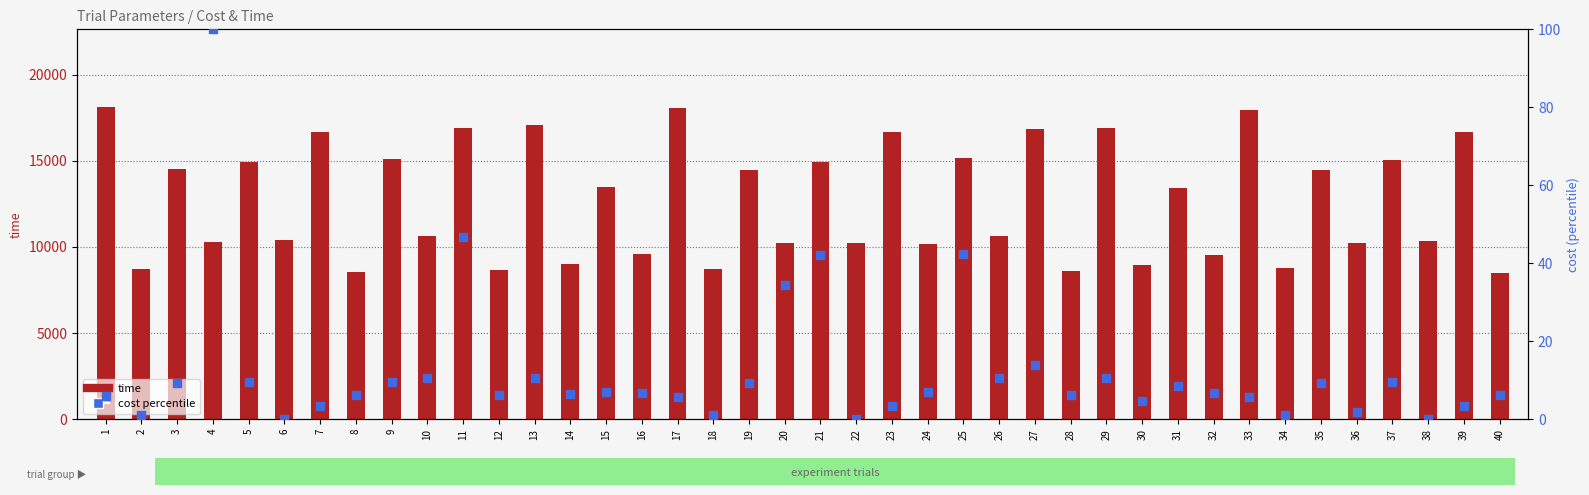

At which category is the sum across all series the highest?

1